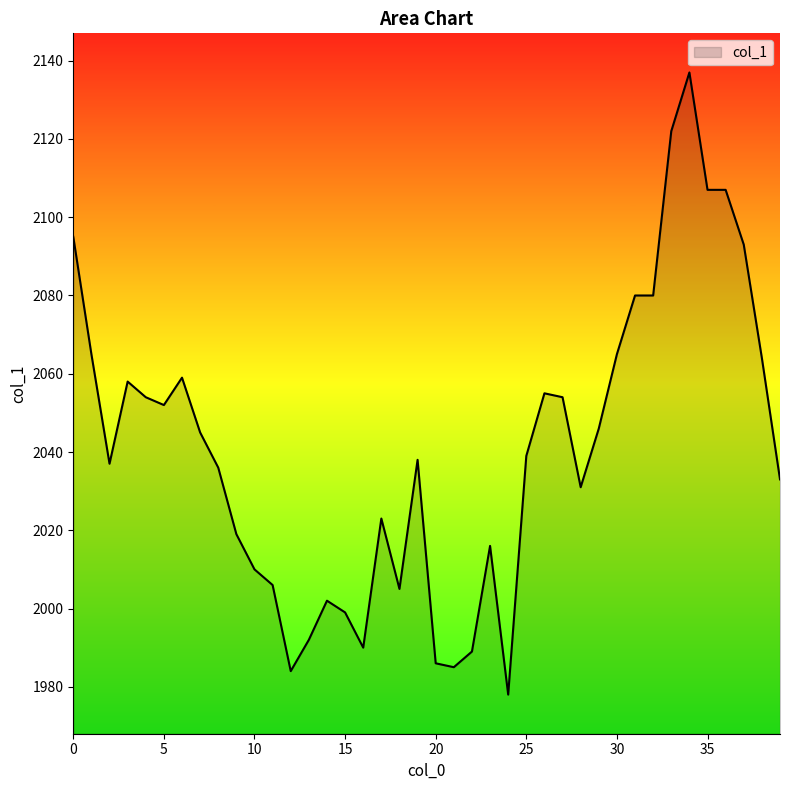

What is the difference between the maximum and minimum values?

159